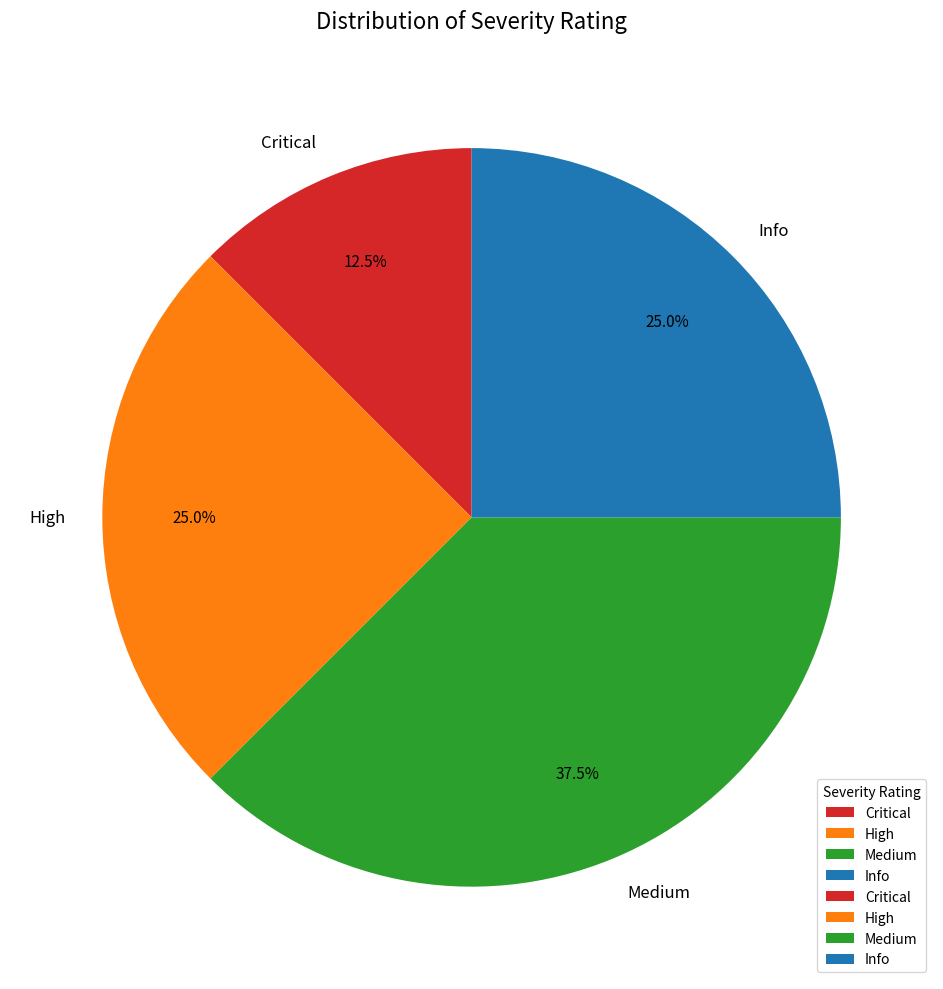

What portion of the pie excludes Info?

75.0%